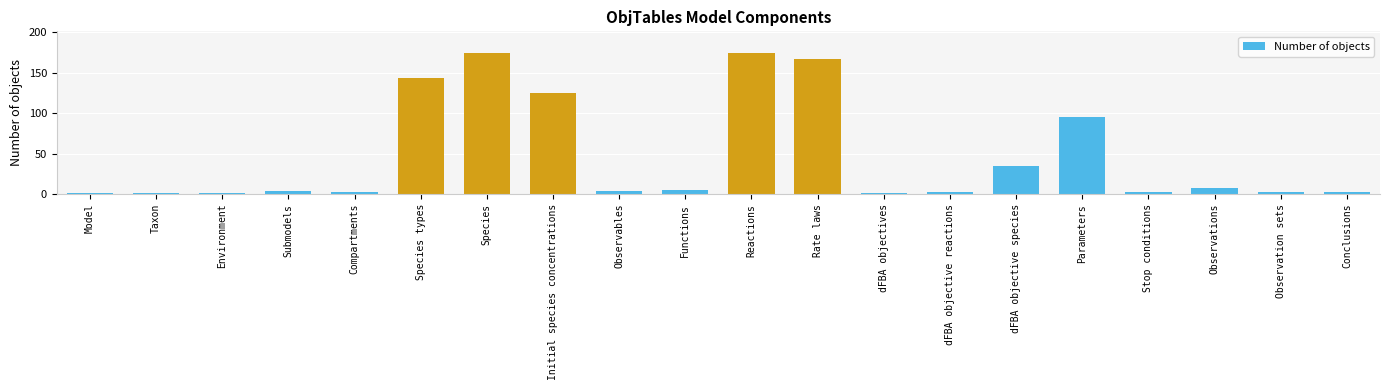

Reading left to right, list all the values displayed in this chart.

Model=1	Taxon=1	Environment=1	Submodels=4	Compartments=2	Species types=143	Species=175	Initial species concentrations=125	Observables=4	Functions=5	Reactions=175	Rate laws=167	dFBA objectives=1	dFBA objective reactions=2	dFBA objective species=35	Parameters=95	Stop conditions=2	Observations=8	Observation sets=3	Conclusions=2